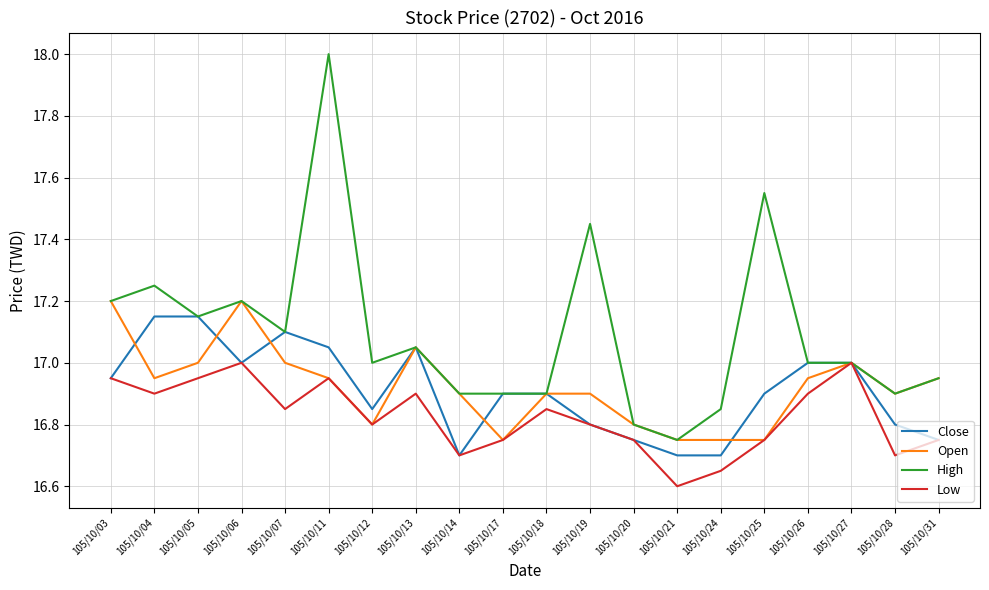

Is it true that Close equals 17.1 at 105/10/05?

True